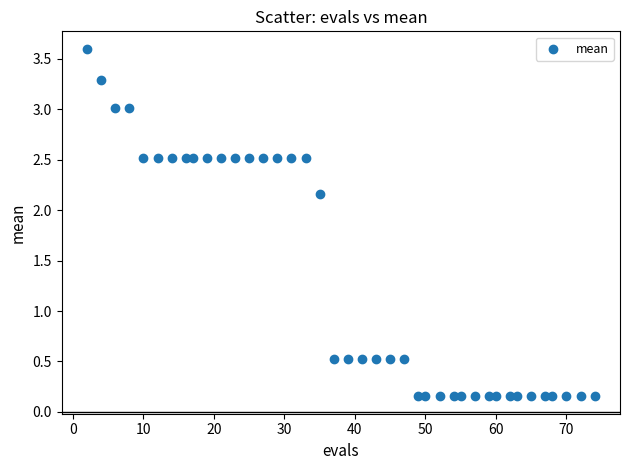

What is the range of X values (max minus min)?

72.0